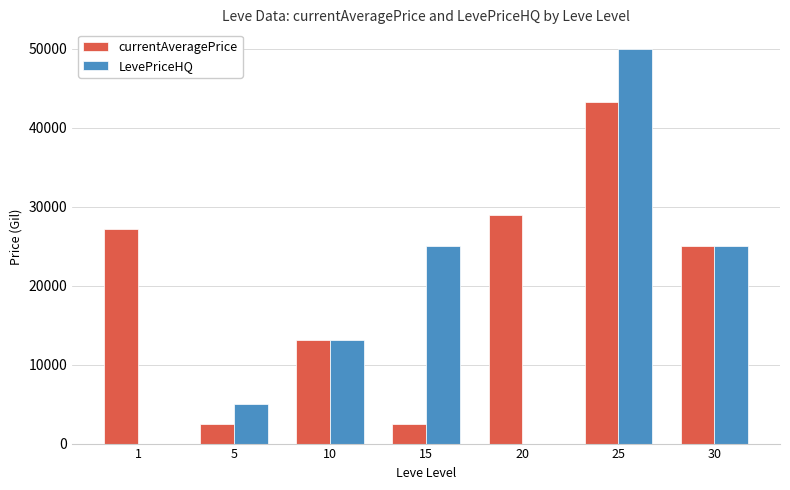

Are the bars grouped side by side (vs. stacked)?

Yes